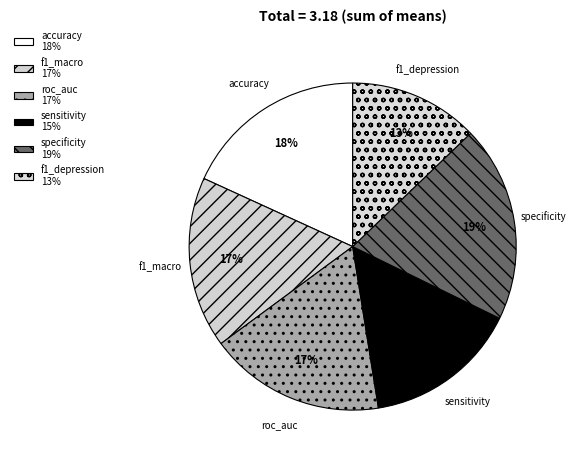

What is the largest slice in the pie chart?

specificity